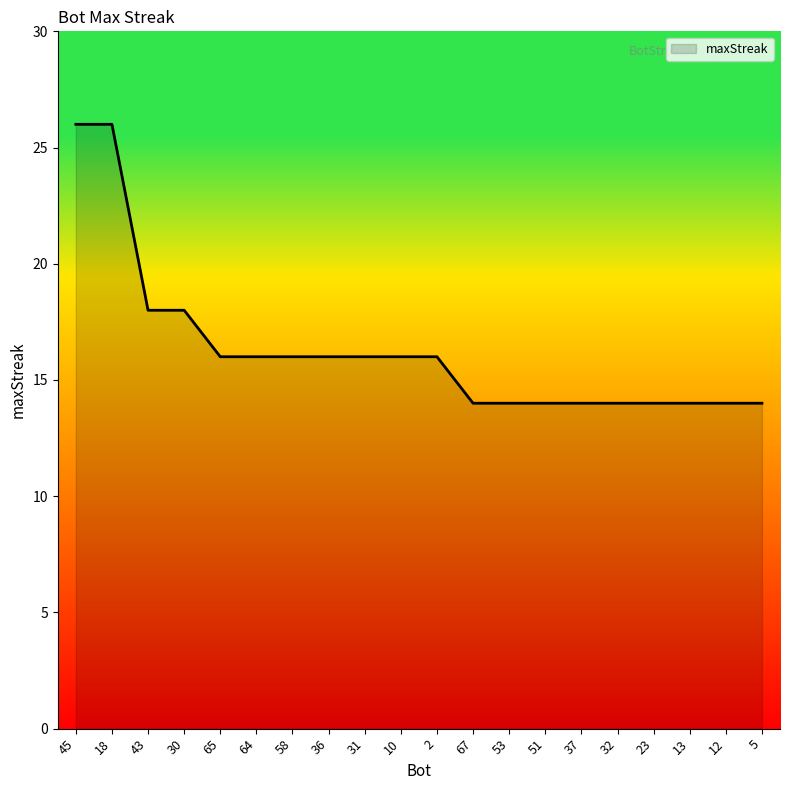

What is the maximum value shown in the chart?

26